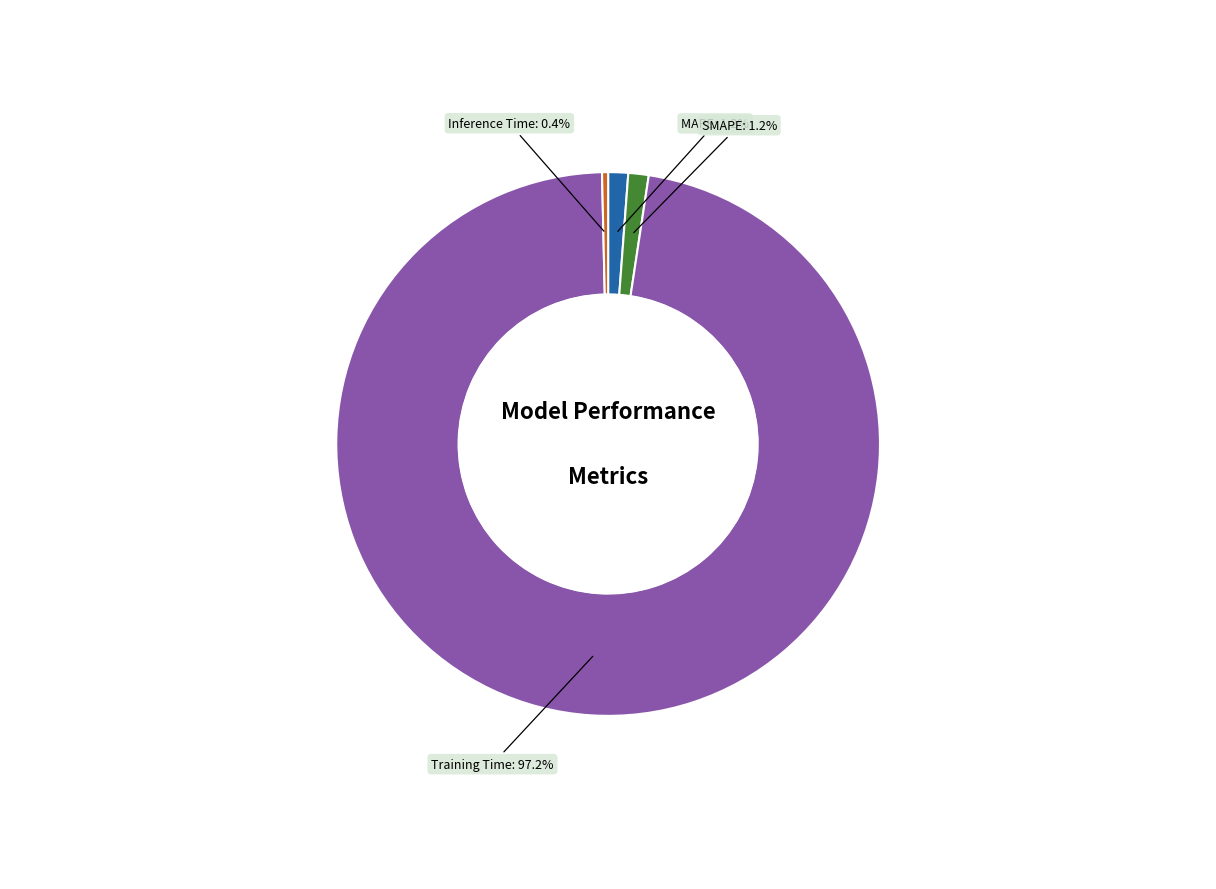

Is the sum of Inference Time and Training Time greater than half?

Yes